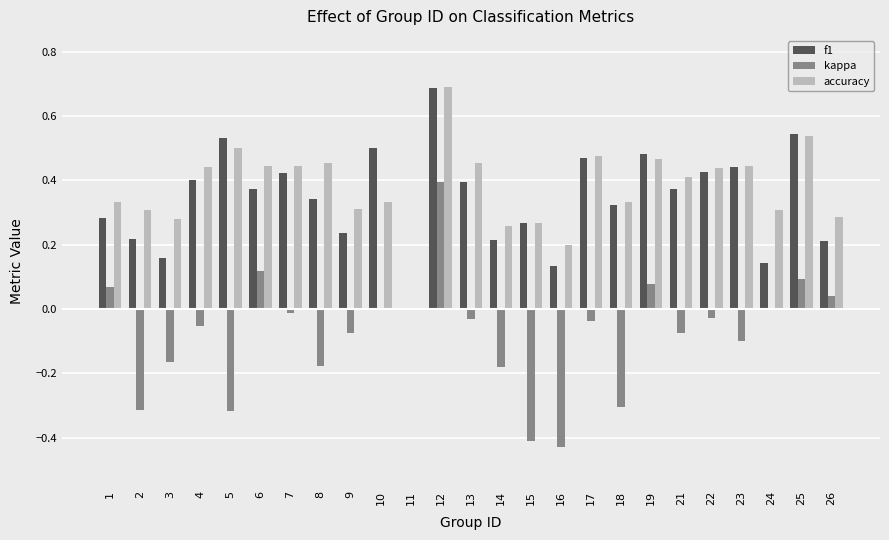

What is the sum of all accuracy values?

9.4